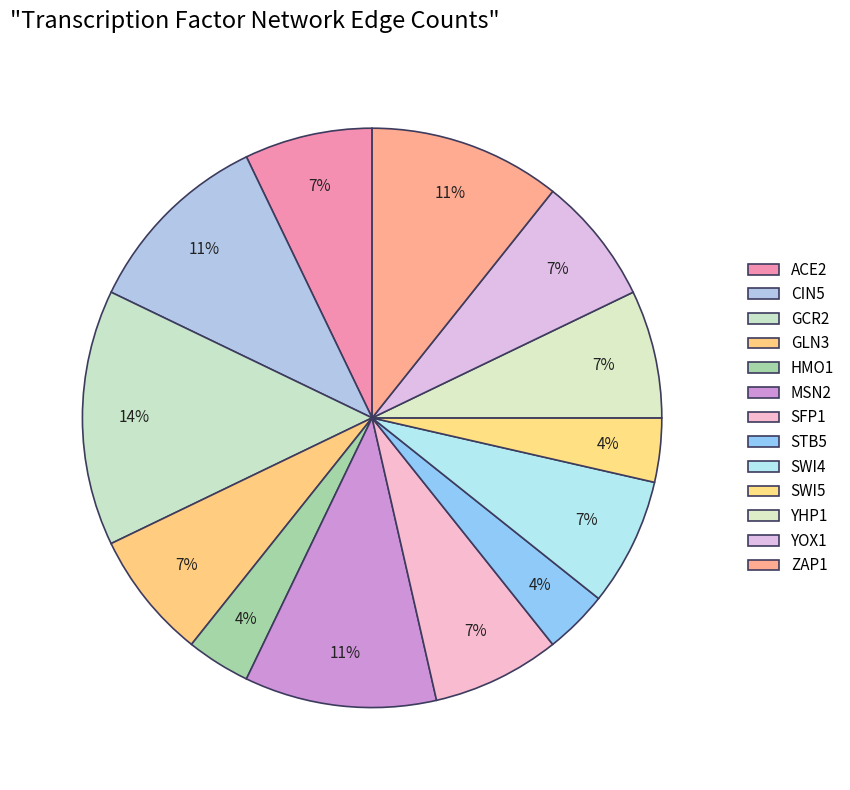

Count the number of slices in the pie.

13